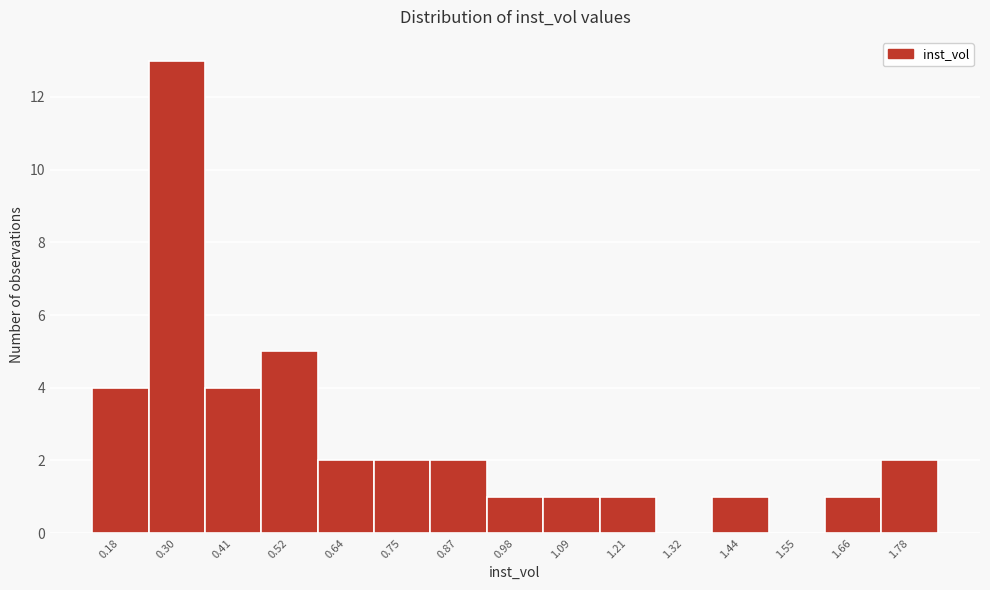

Reading left to right, list every bar in this chart as the range it spans on the x-axis followed by its height. Neither the bar edges nor the heights are printed on the chart, so give them approximately, as read against the axes.

0.12 to 0.24: 4
0.24 to 0.36: 13
0.36 to 0.46: 4
0.46 to 0.58: 5
0.58 to 0.70: 2
0.70 to 0.80: 2
0.80 to 0.92: 2
0.92 to 1.04: 1
1.04 to 1.16: 1
1.16 to 1.26: 1
1.26 to 1.38: 0
1.38 to 1.50: 1
1.50 to 1.60: 0
1.60 to 1.72: 1
1.72 to 1.84: 2